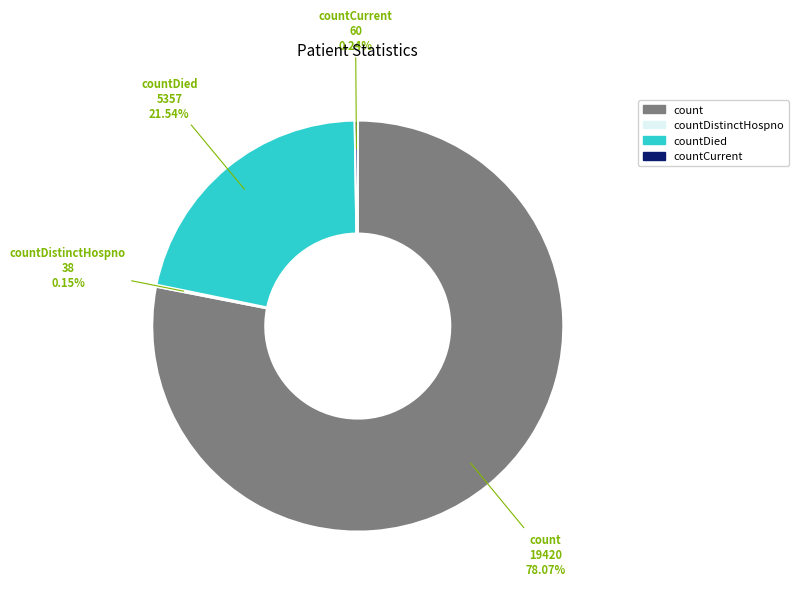

Which category has the biggest portion of the pie?

count